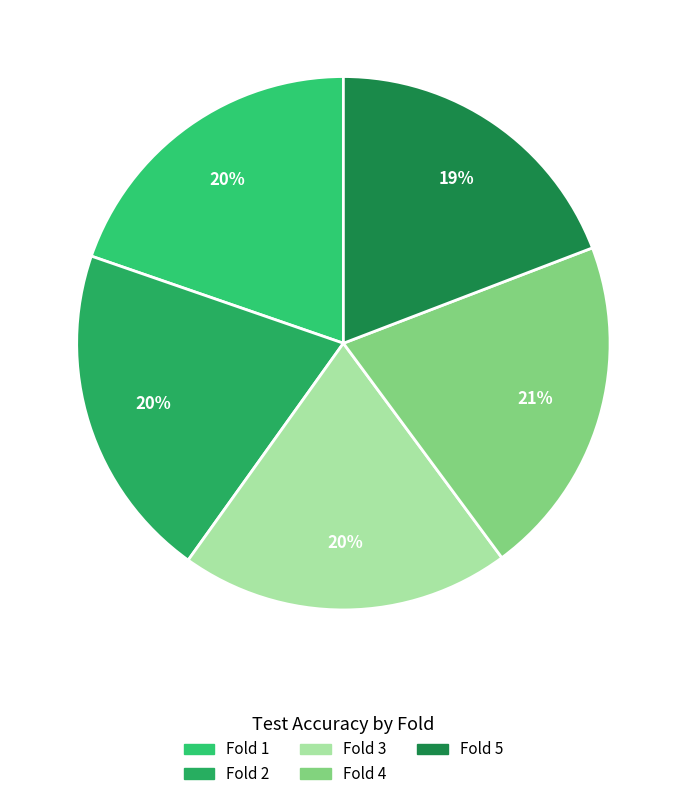

To the nearest percent, what is the combined percentage of Fold 4 and Fold 3?

41%